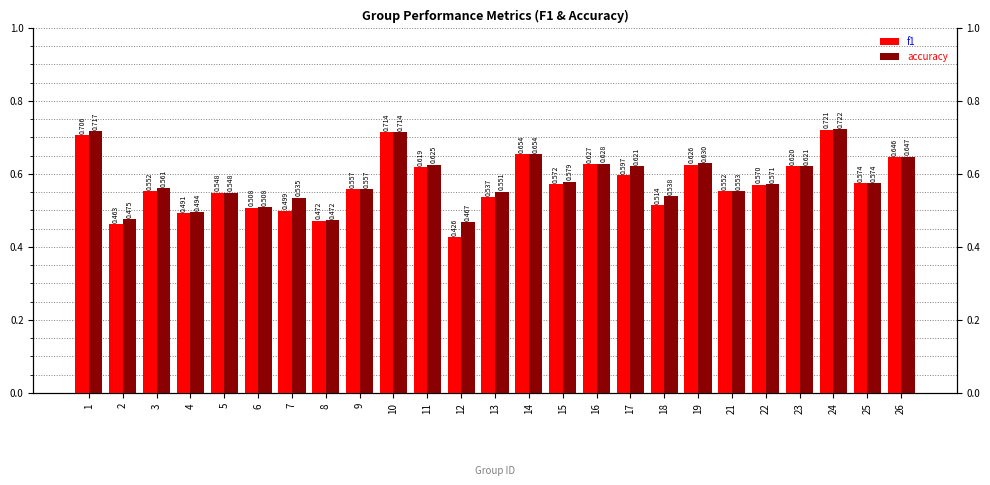

Which category has the lowest value across all series?

12